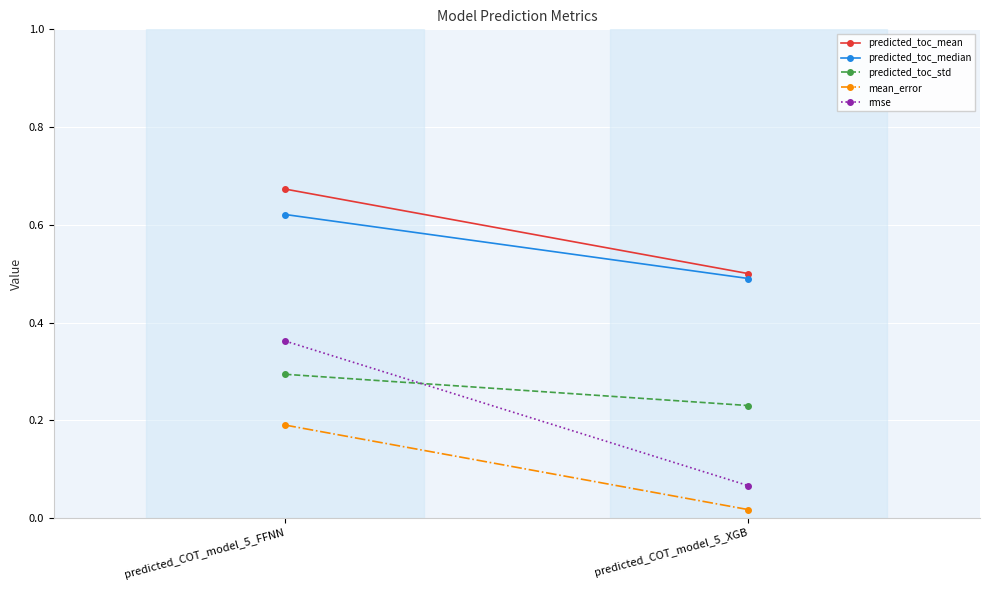

How many lines are shown in the chart?

5